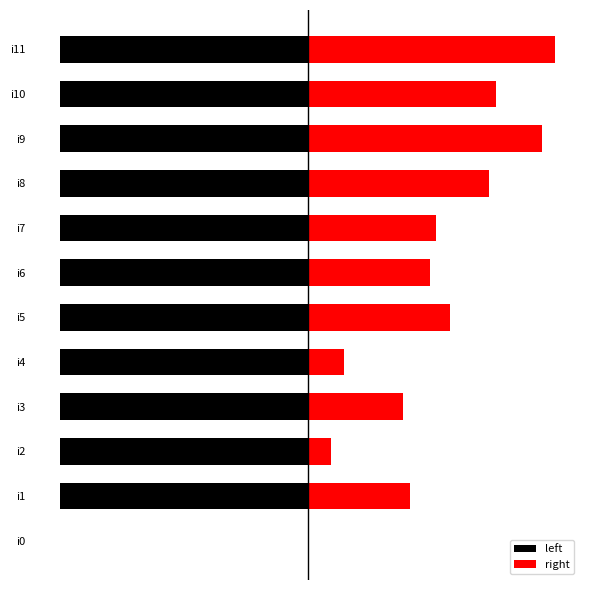

Which series has the largest range (max minus min)?

left